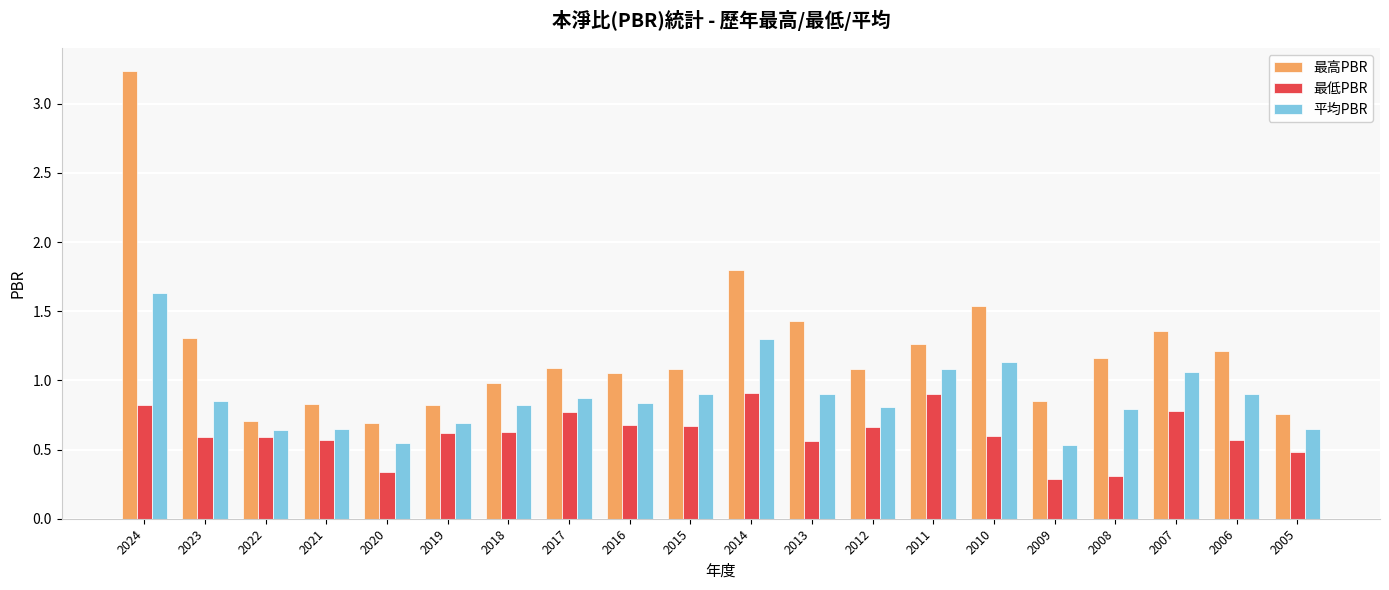

How many groups of bars are there?

20